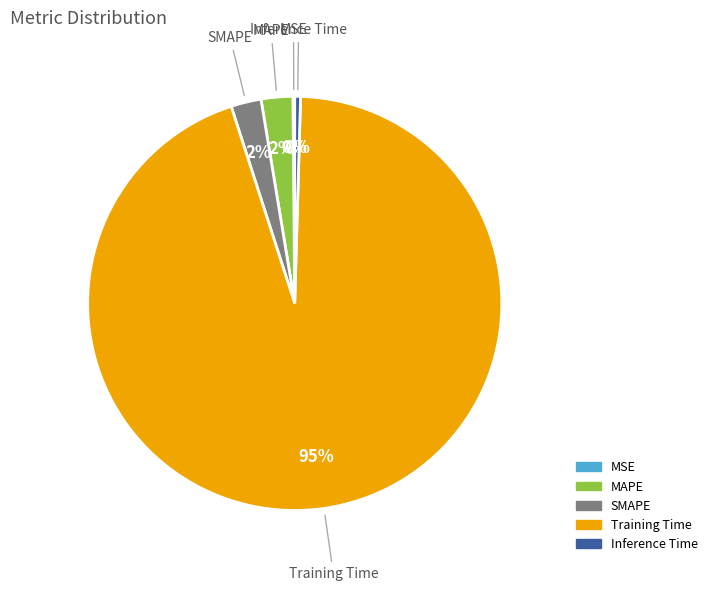

Does Training Time represent more than half of the total?

Yes